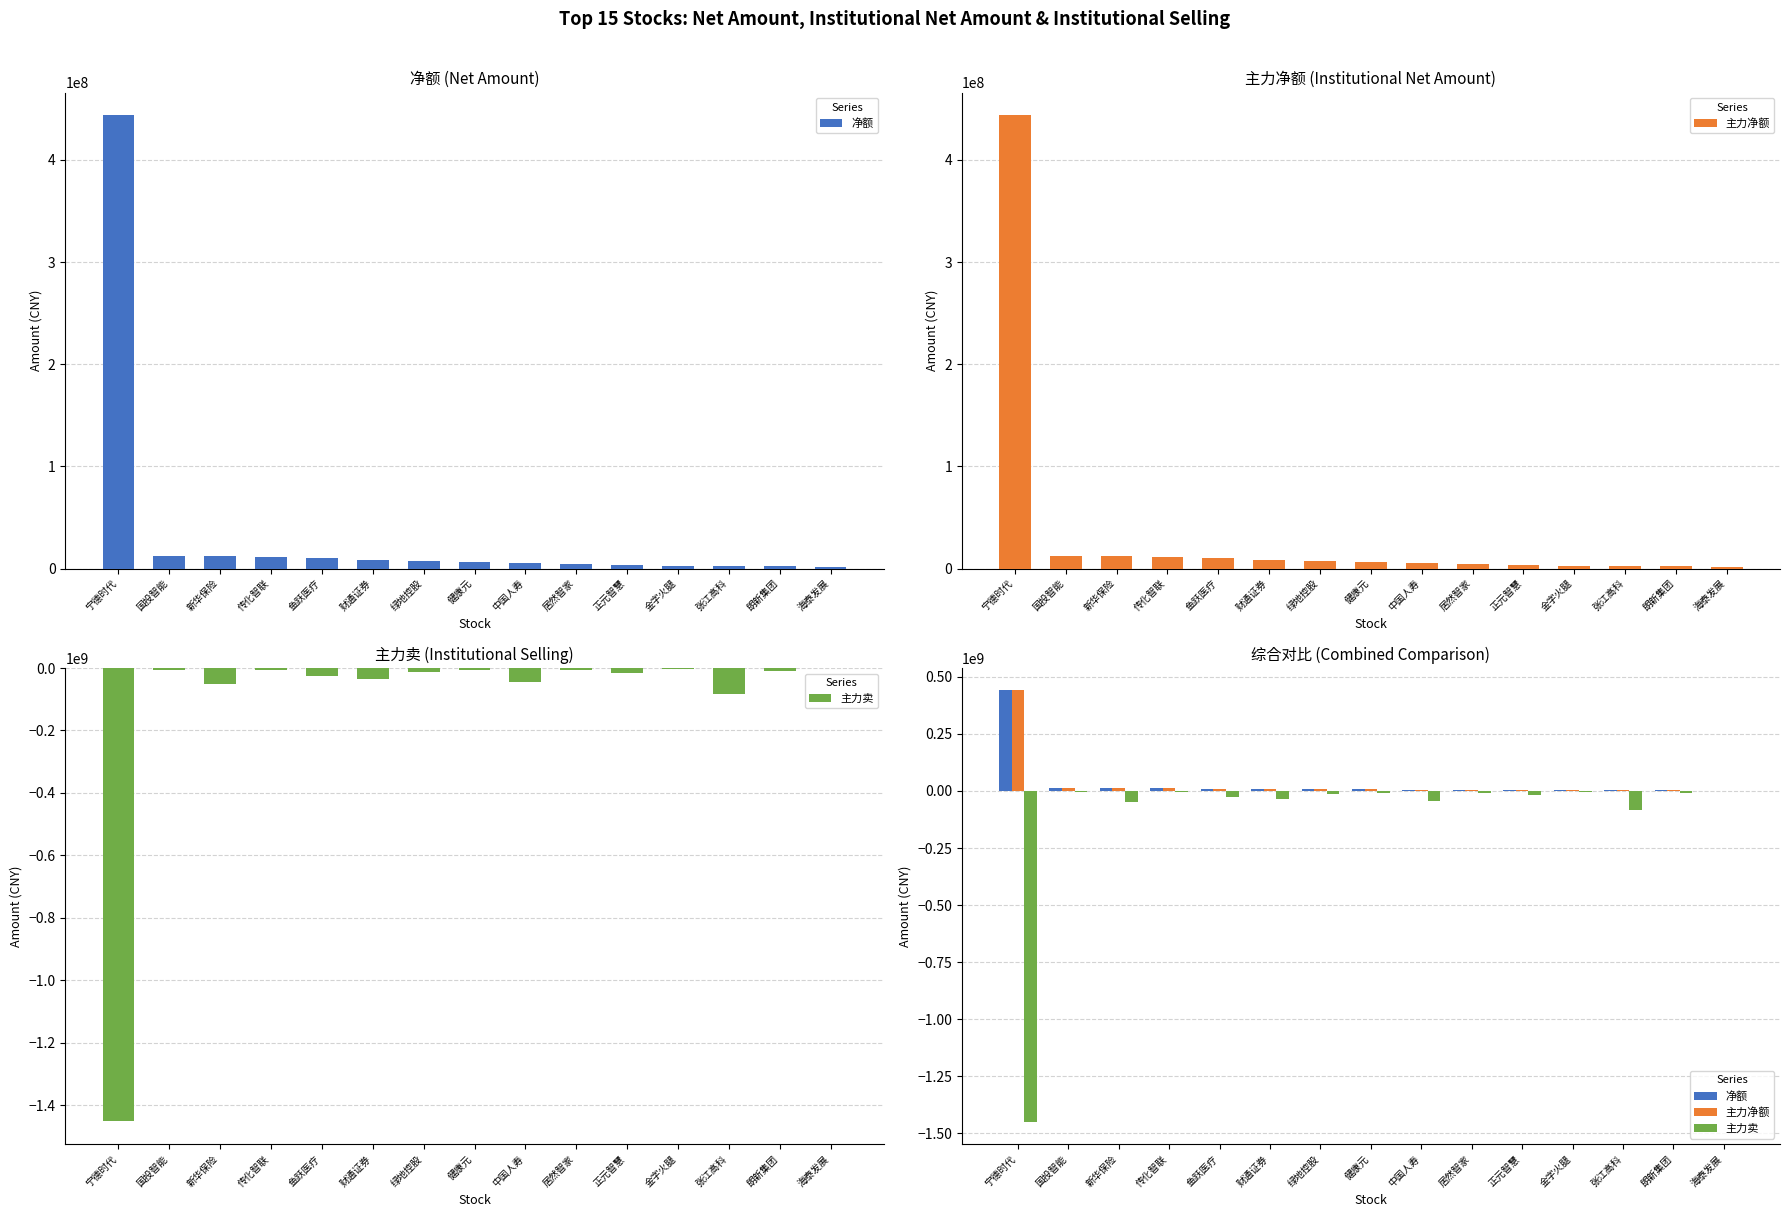

What is the sum of all 主力卖 values?

-1760766343